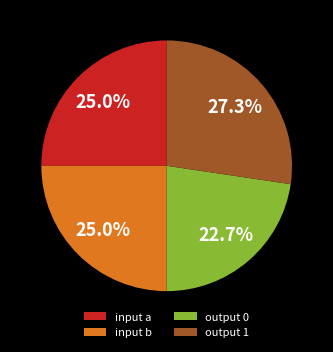

Is it true that input a is 38% of the pie?

False